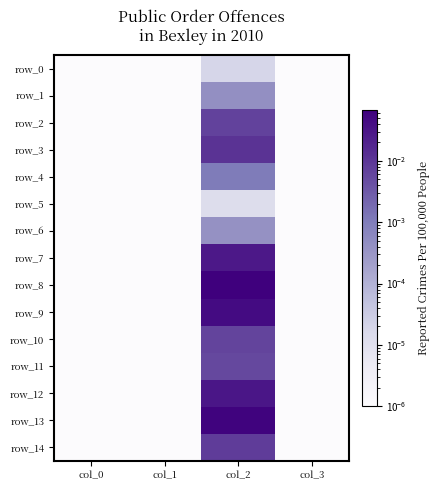

How many series are shown in this chart?

15